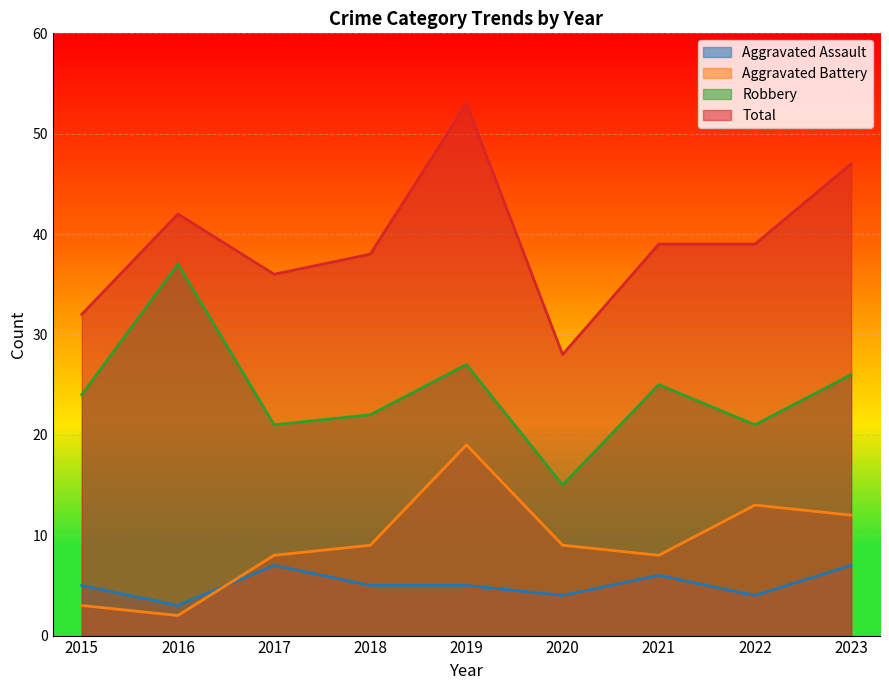

List the series in order of their peak value, lowest first.

Aggravated Assault, Aggravated Battery, Robbery, Total